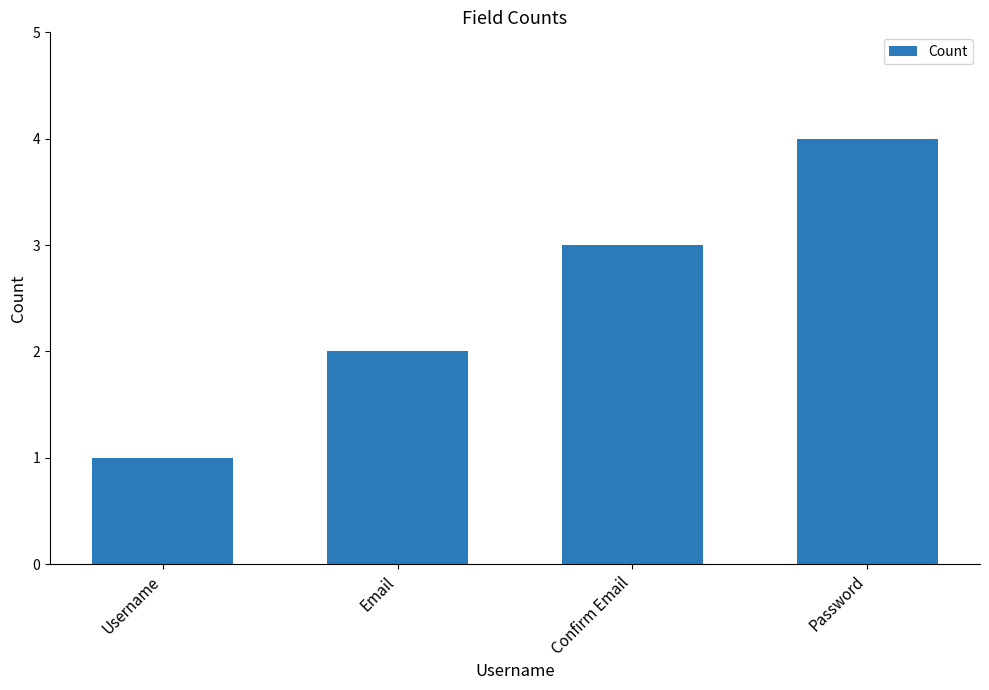

How many bars are there in total?

4